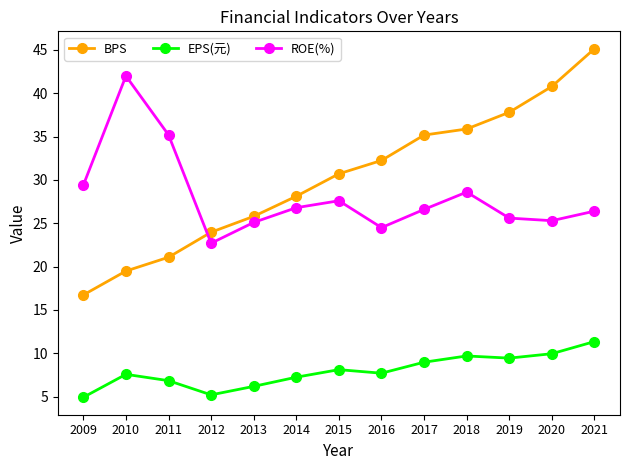

Where is the first local maximum for EPS(元)?

2010